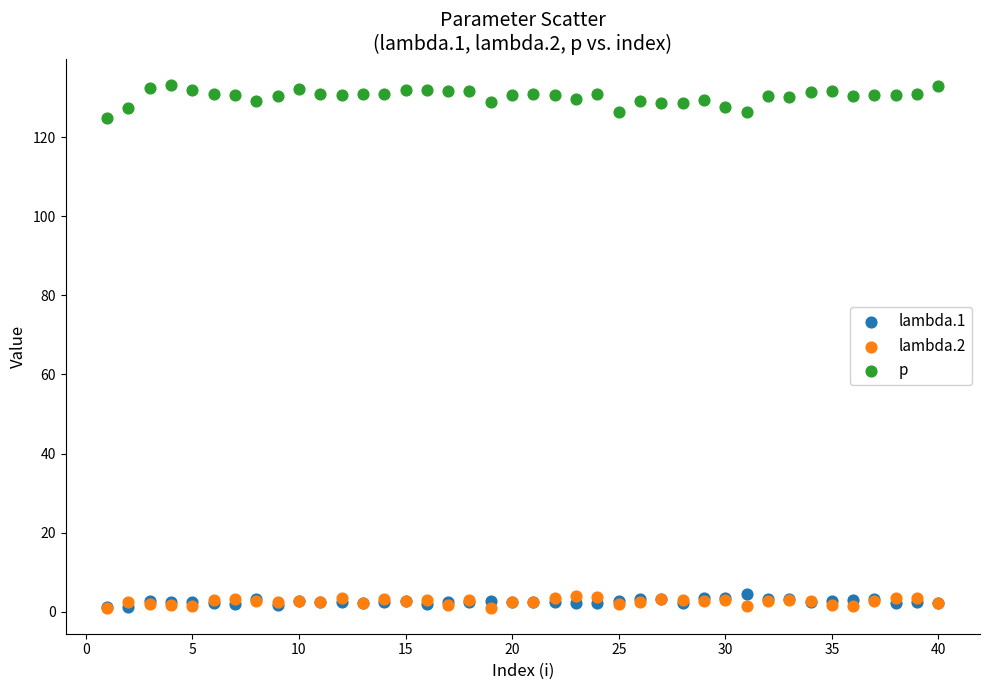

Across all series, what Y value is closest to 67?

124.7